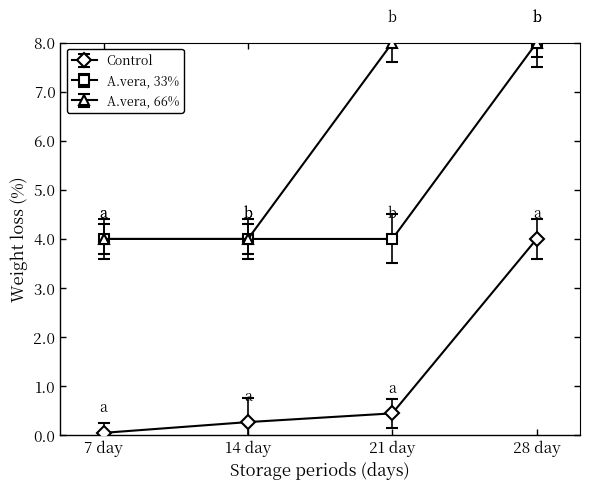

True or false: A.vera, 66% and Control cross at least once.

False